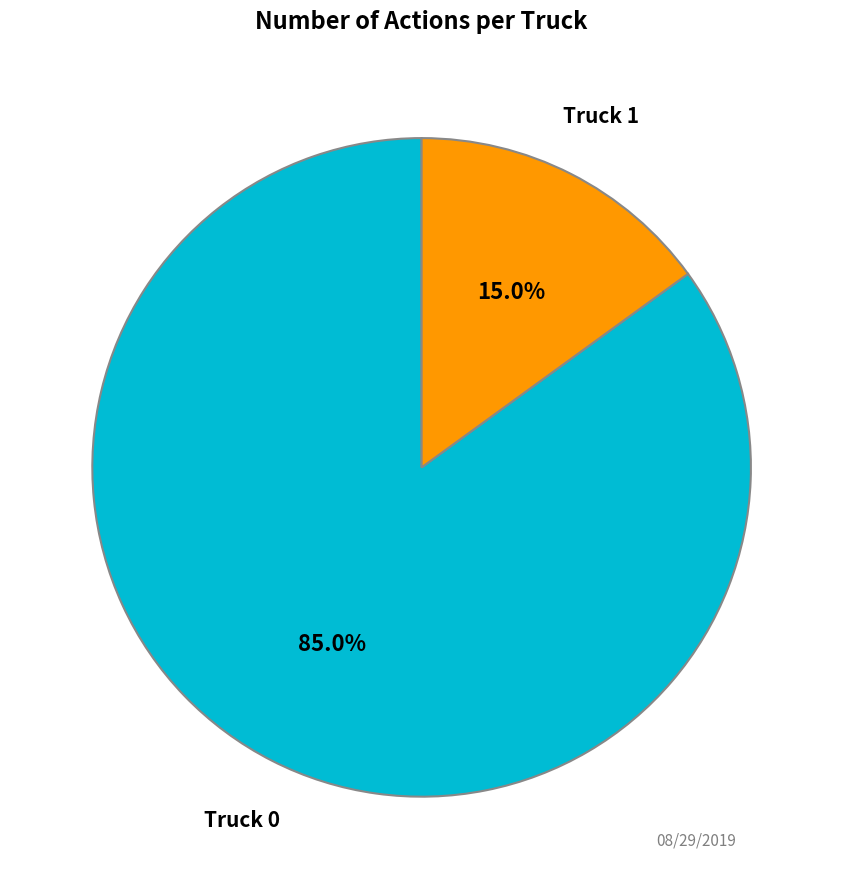

Between Truck 0 and Truck 1, which is larger?

Truck 0